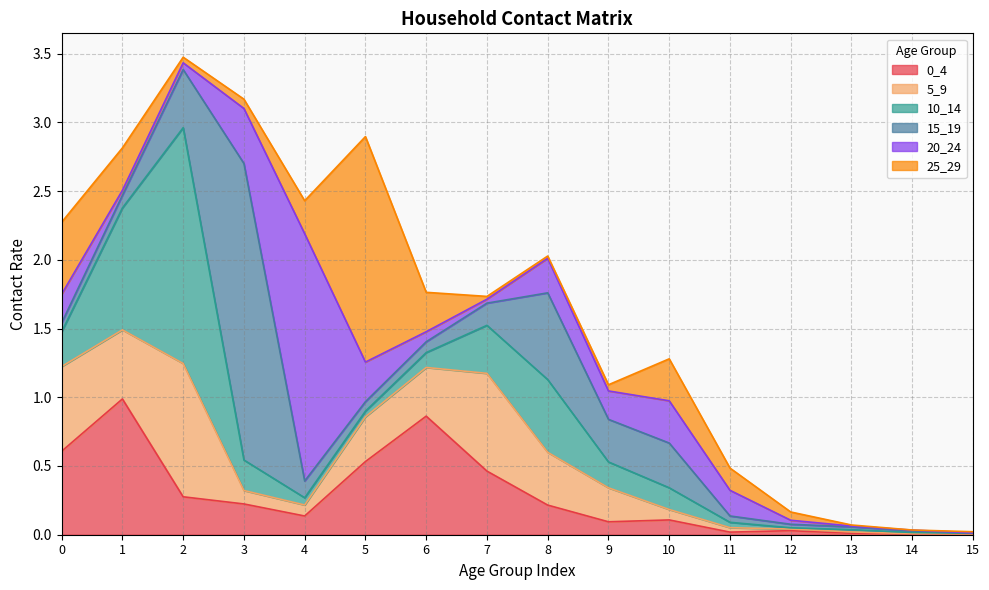

What is the sum of all 10_14 values?

4.6